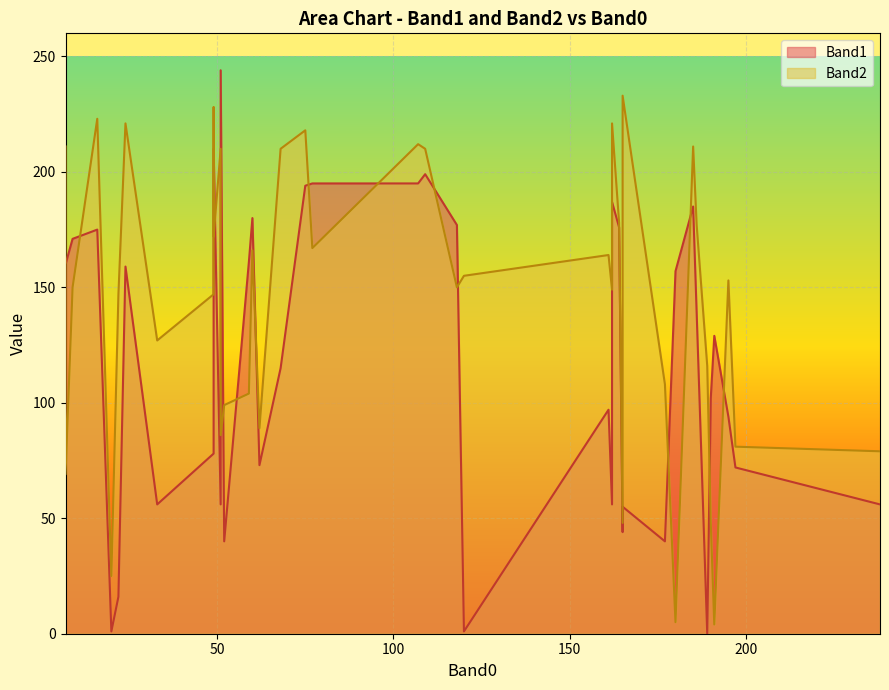

What is the highest value of the Band1 series?

244